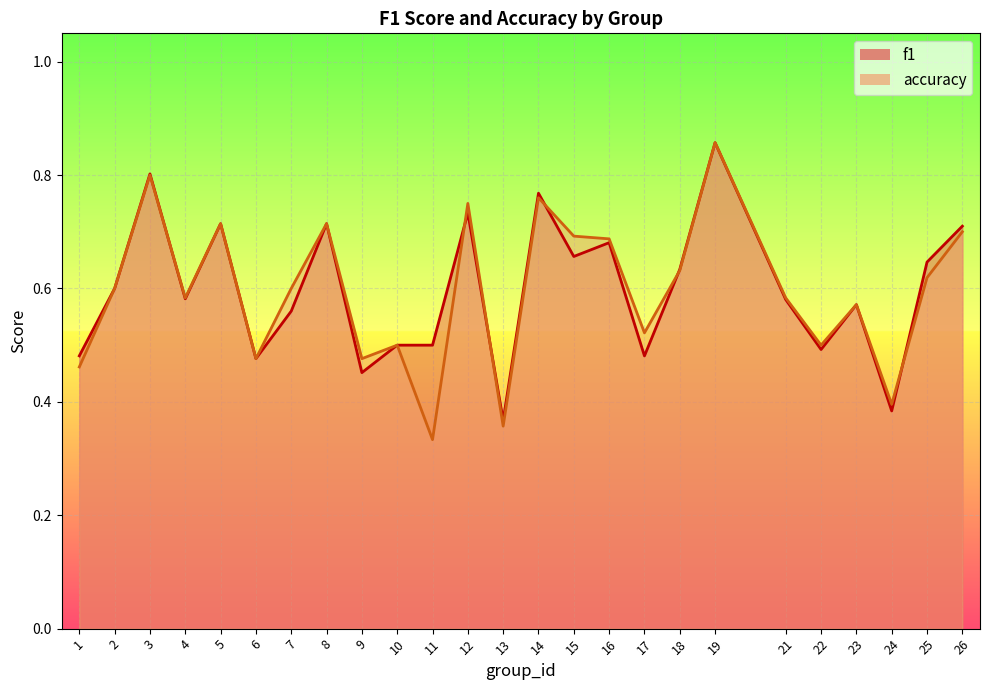

At which category does accuracy reach its first local valley?

4